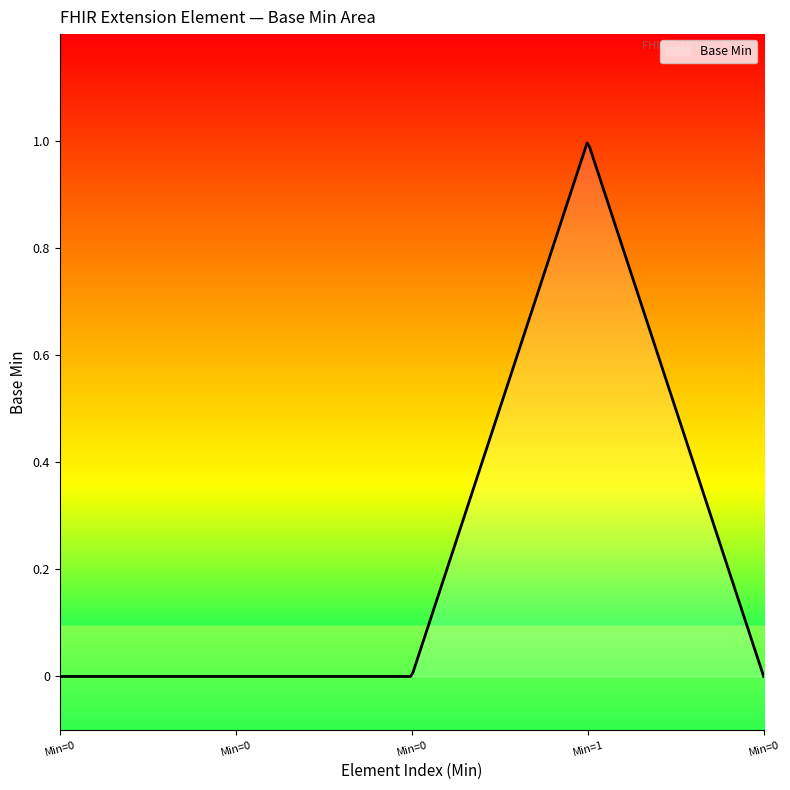

Does the chart have visible grid lines?

No